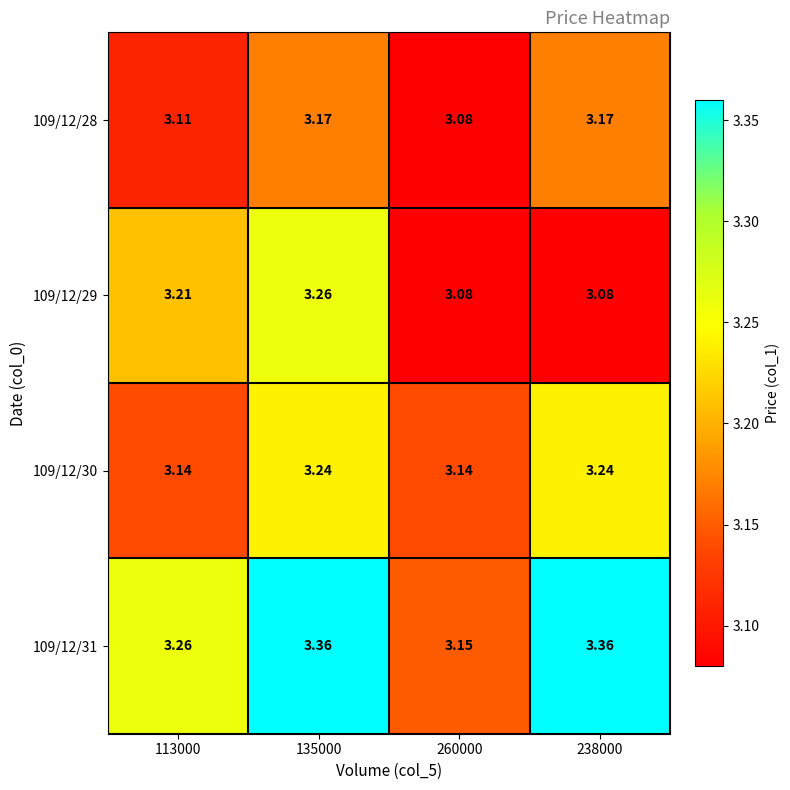

Is the value of 109/12/30 at 135000 greater than the value of 109/12/29 at 113000?

Yes